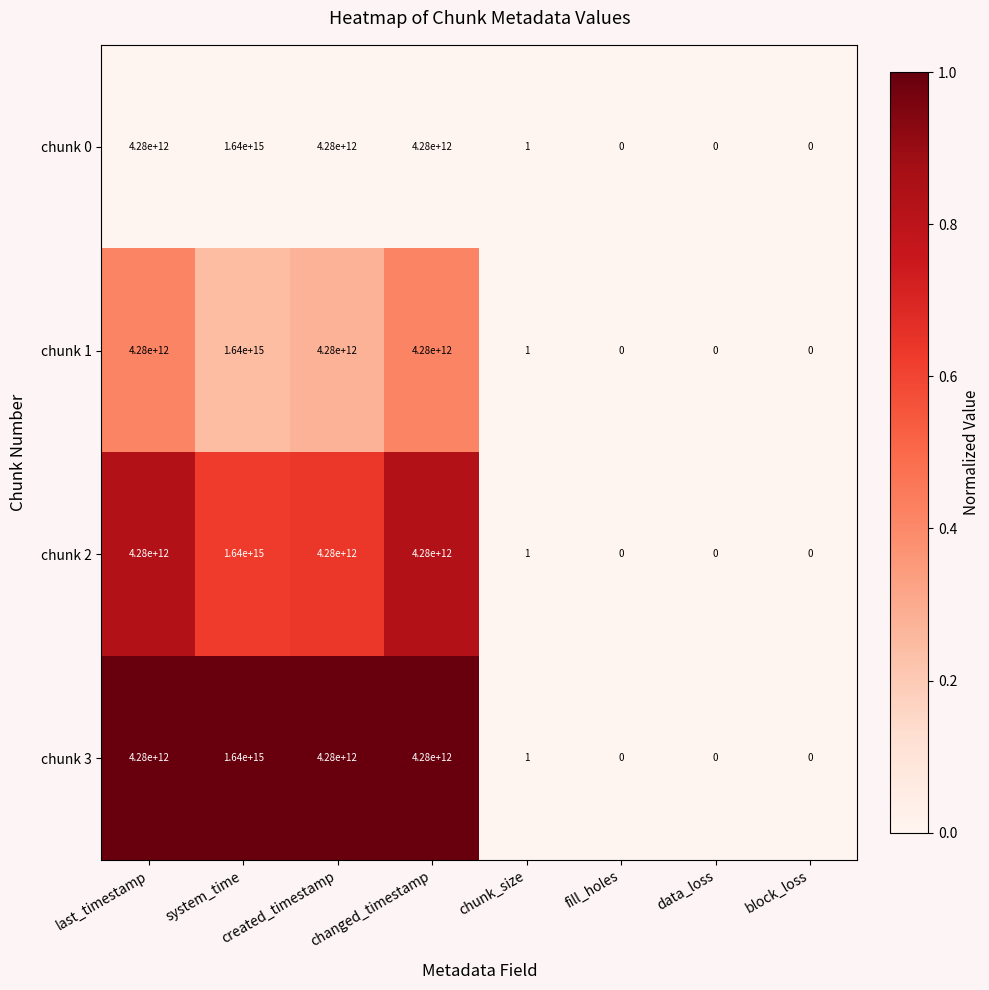

True or false: chunk 3 has a value of 4280000000000 at last_timestamp.

True